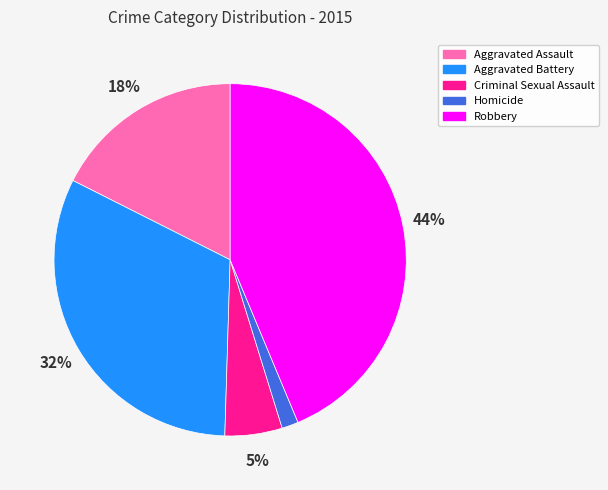

Does Aggravated Battery represent more than half of the total?

No